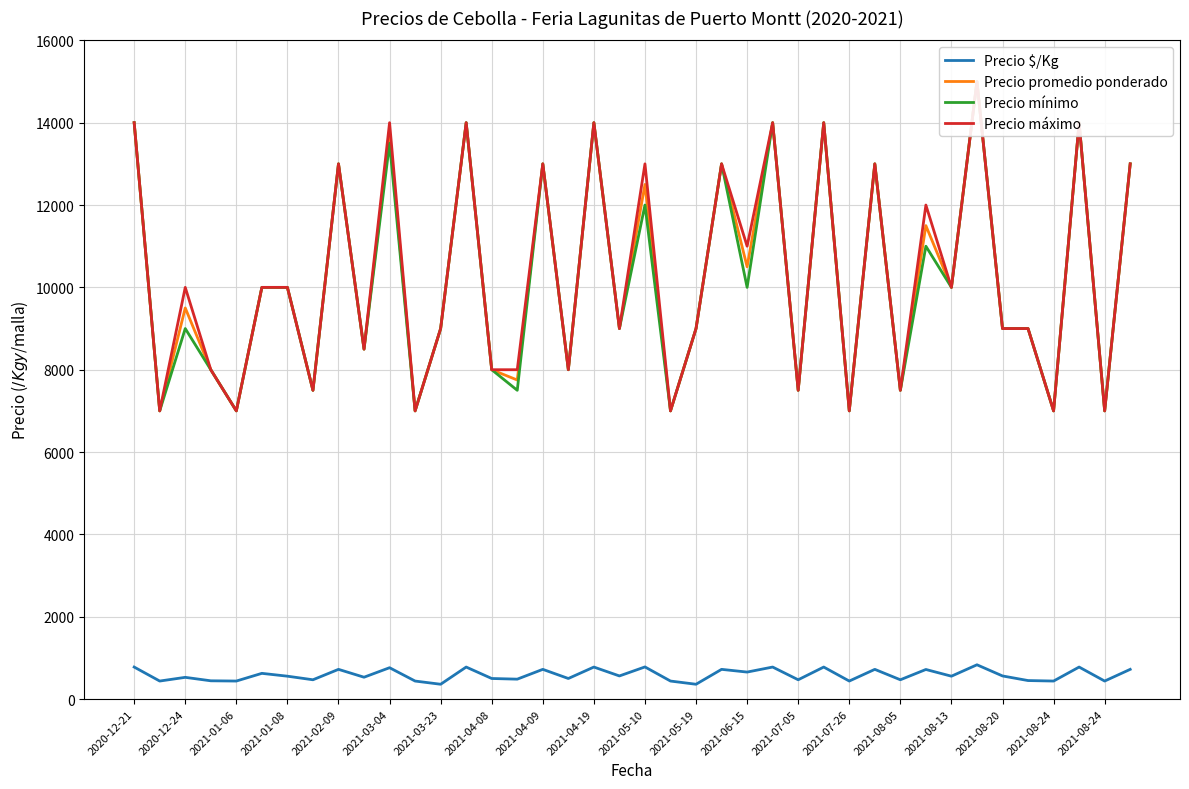

The Precio máximo series shows 7000 at 2021-05-19. True or false?

True